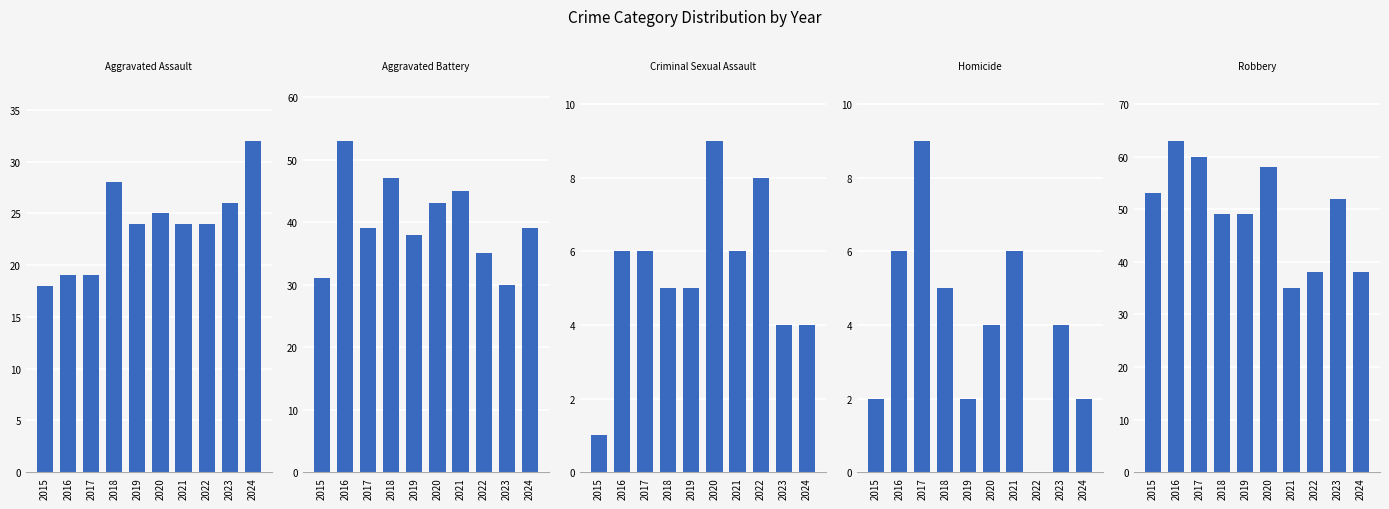

Where does the Aggravated Assault series first go above 24?

2018